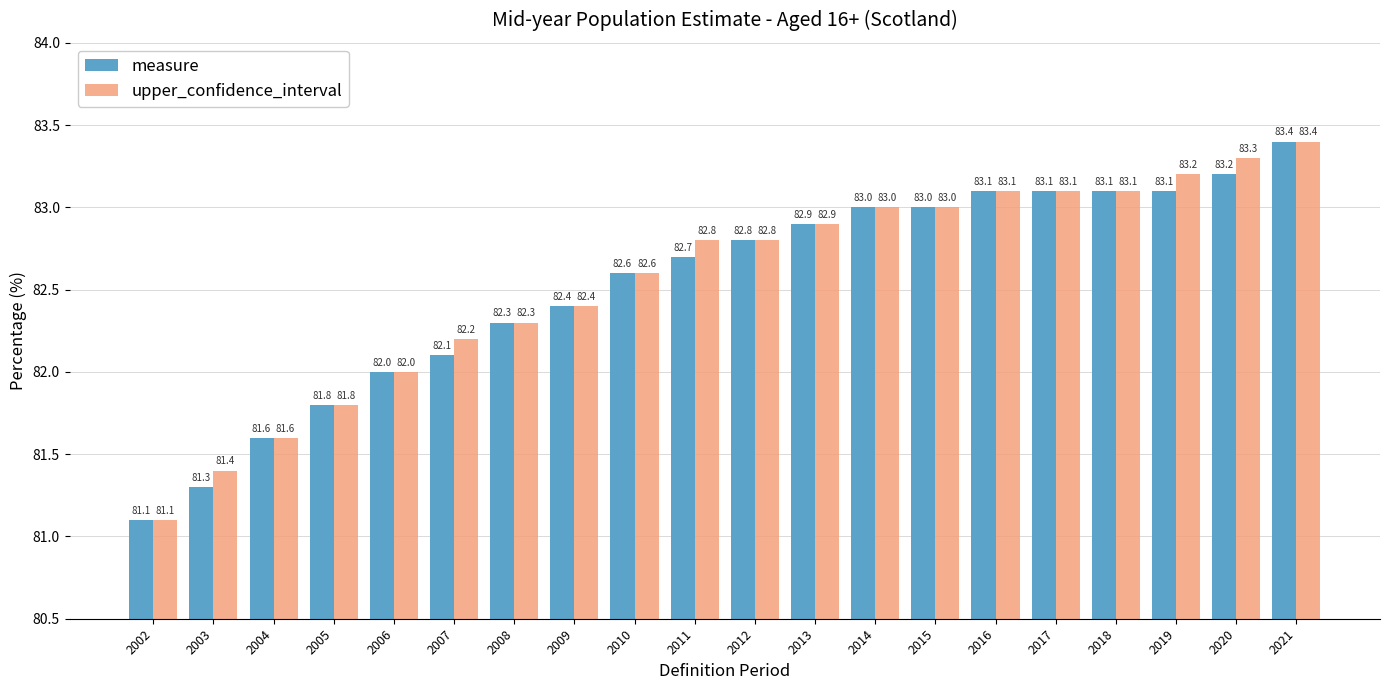

What is the difference between the highest and lowest values at 2019?

0.1